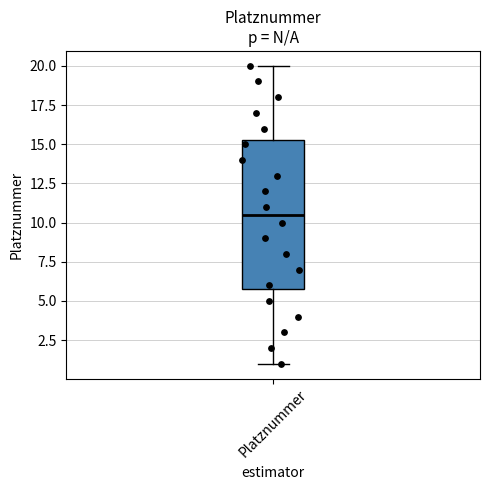

Read this box plot against the y-axis: the position of the median line, the range covered by the box, and the ends of both whiskers. The values are not printed on the chart, so give them approximately, as read against the axis.

median 10.5, box 6.0 to 15.5, whiskers 1.0 to 20.0